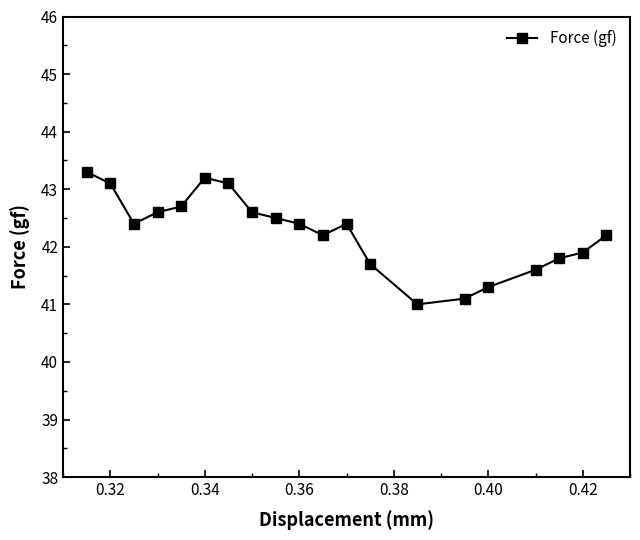

What is the value of the 6th point from the left?

43.2